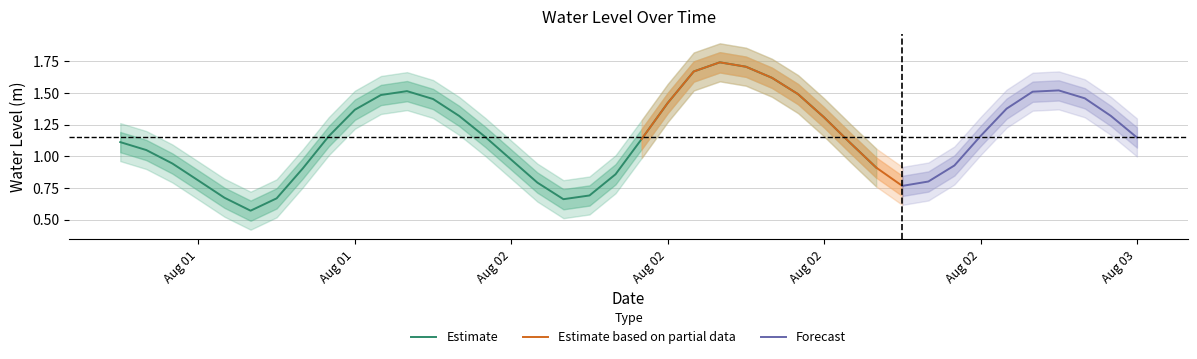

The value at 2023-08-02 05:00:00 is 1.1. True or false?

False